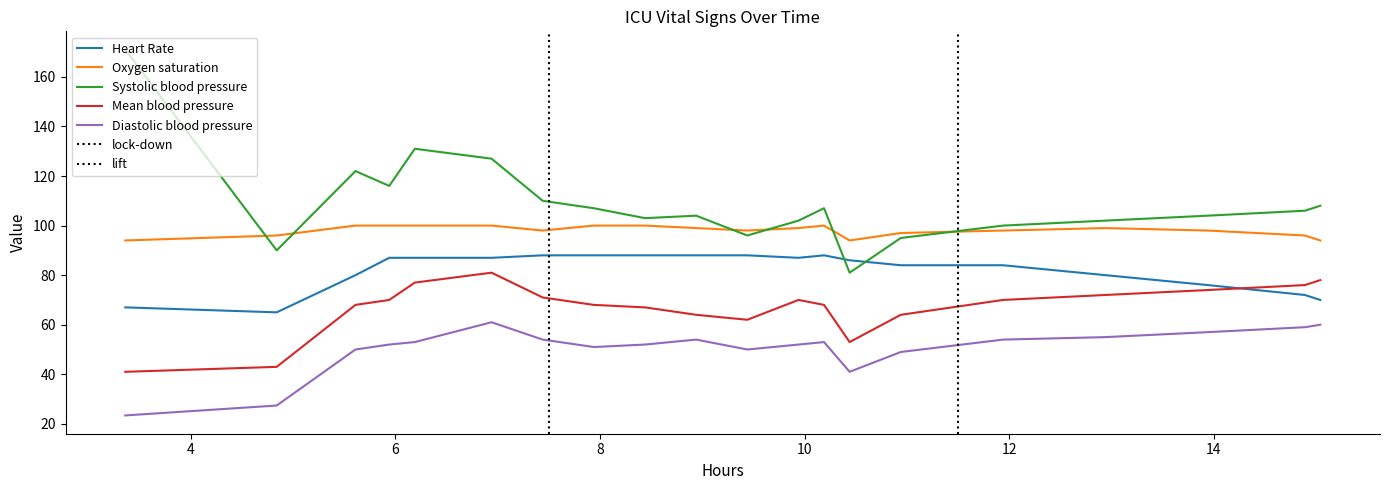

What is the minimum value for Heart Rate?

65.0